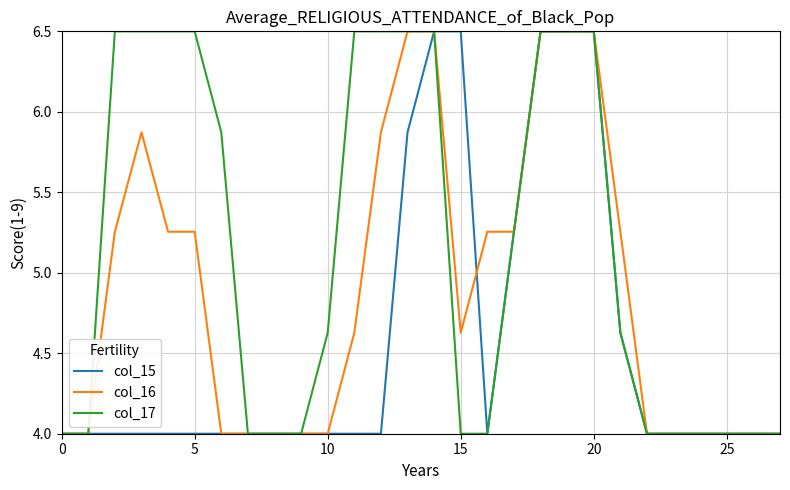

Rank the series by their average value, from lowest to highest.

col_15, col_16, col_17